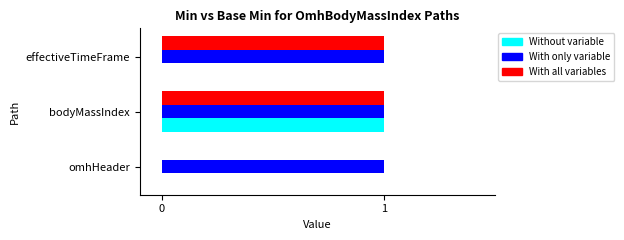

How many categories are shown in the chart?

3